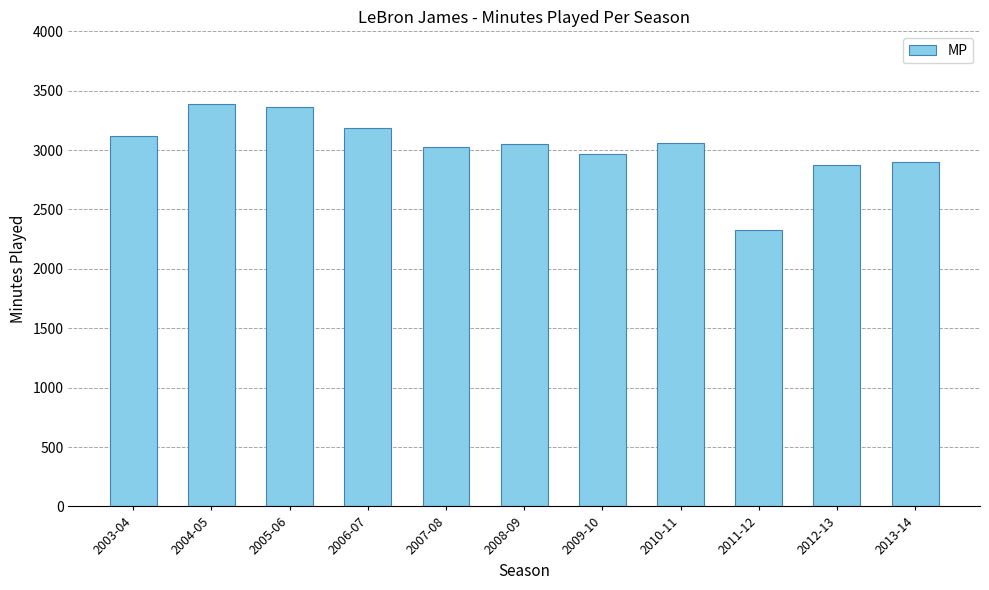

How many distinct data groups are displayed?

1